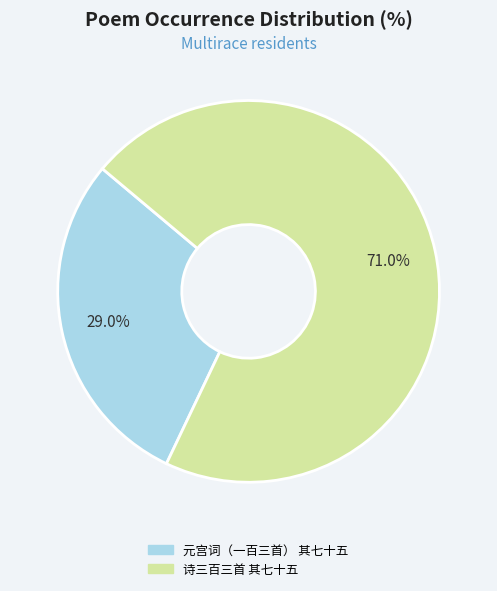

Does 元宫词（一百三首） 其七十五 account for over 50% of the chart?

No